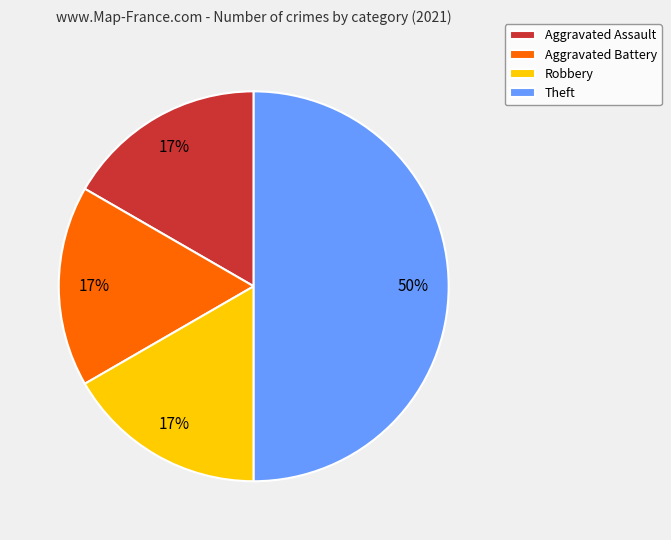

Which slice is the largest?

Theft